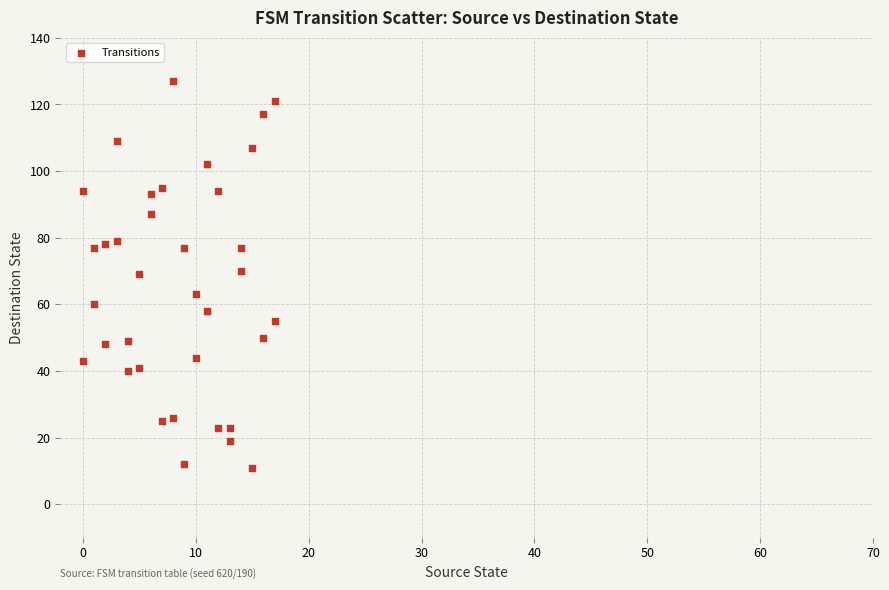

What is the range of X values (max minus min)?

17